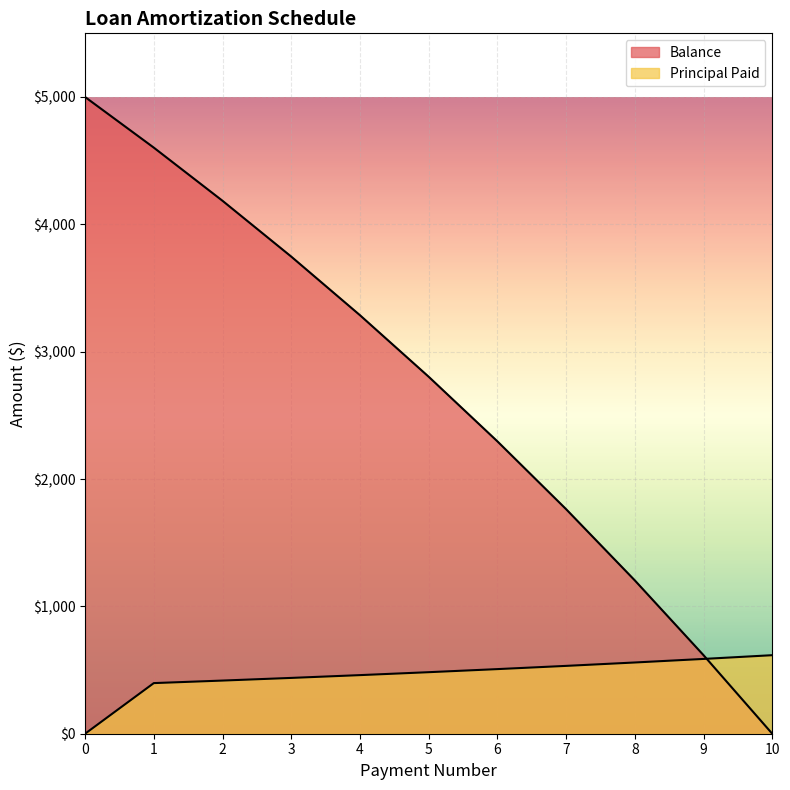

Reading right to left, list all the values displayed in this chart.

Balance: 10=0.0	9=616.7	8=1204.0	7=1763.4	6=2296.1	5=2803.4	4=3286.6	3=3746.8	2=4185.1	1=4602.5	0=5000.0
Principal Paid: 10=616.7	9=587.3	8=559.4	7=532.7	6=507.4	5=483.2	4=460.2	3=438.3	2=417.4	1=397.5	0=0.0